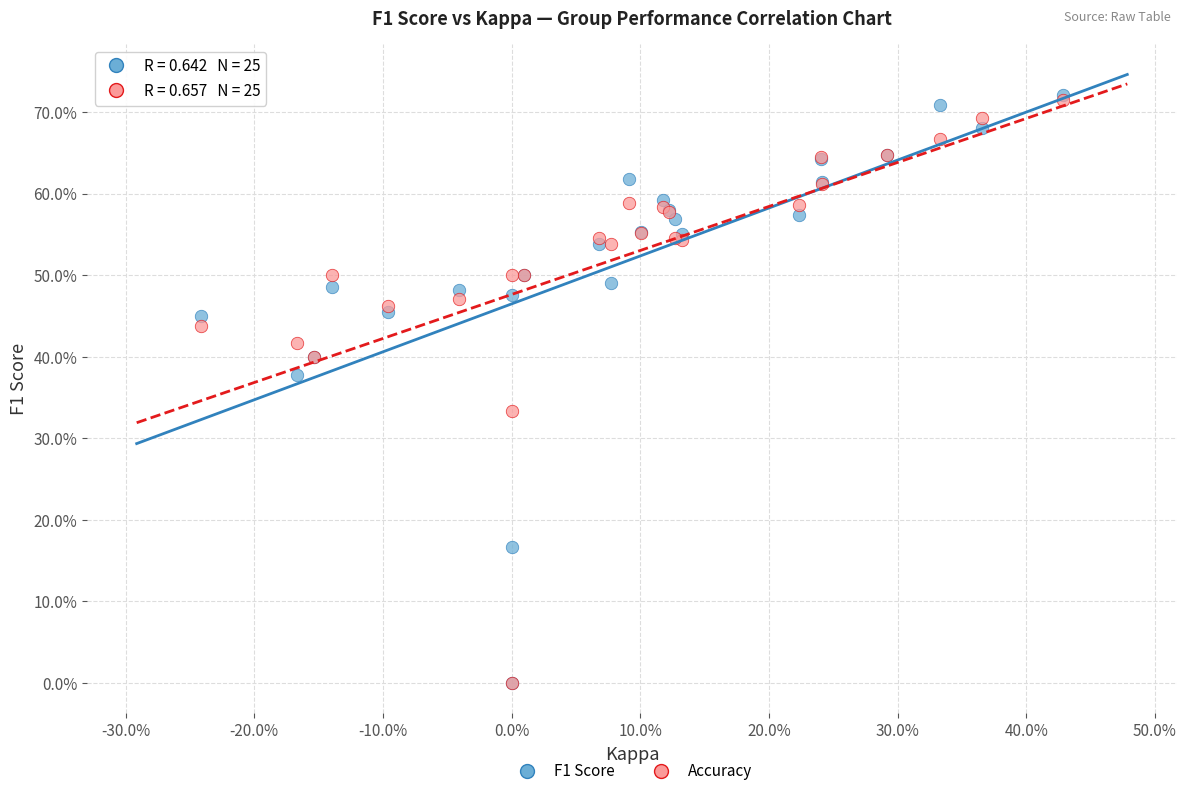

What are all the series names shown in the legend?

F1 Score, Accuracy